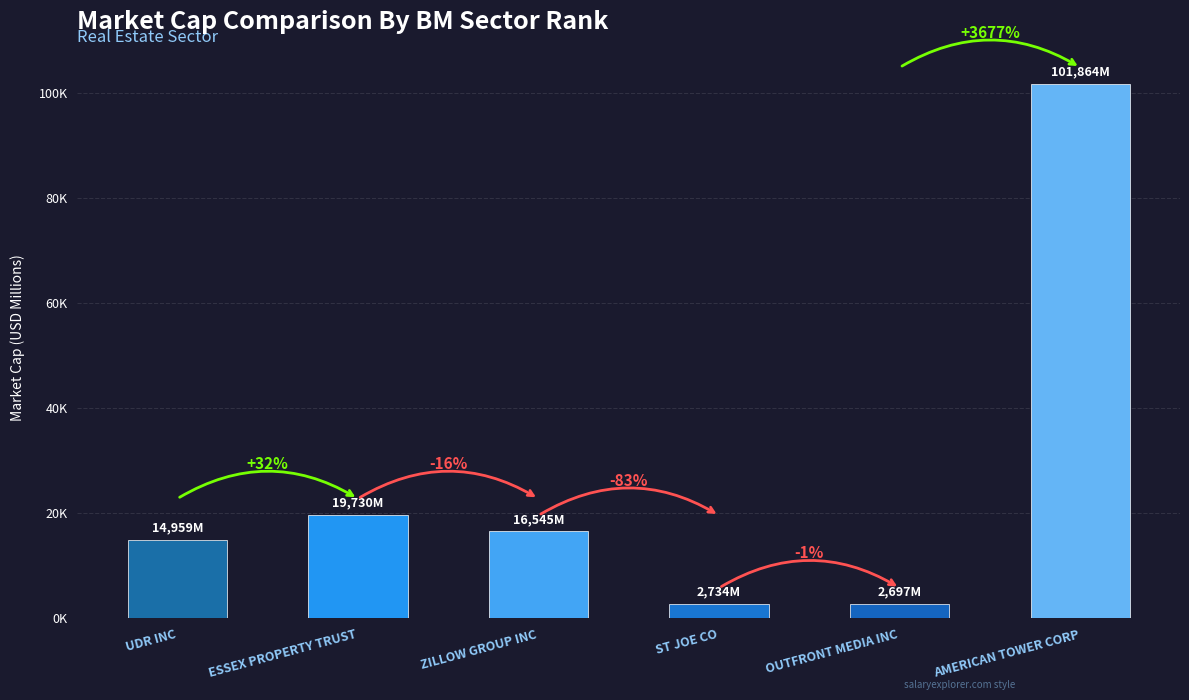

How many values exceed 16544?

3